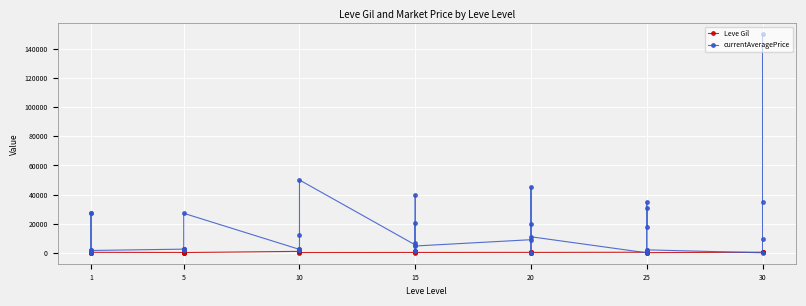

What is the value of the Leve Gil point at the 10th from the left?

220.0